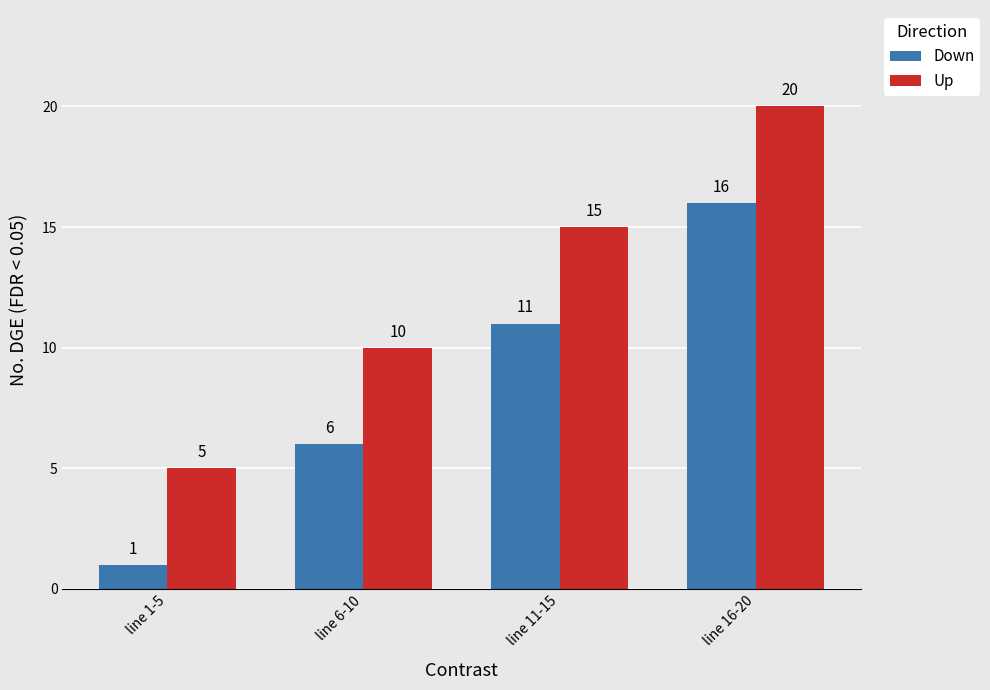

What is the maximum value shown in the chart?

20